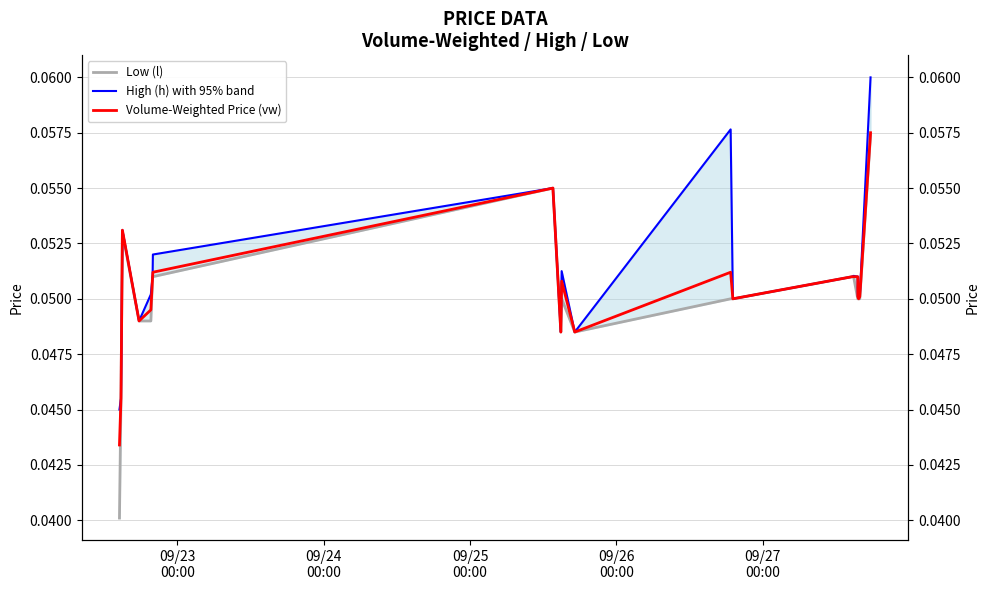

True or false: High (h) with 95% band and Low (l) intersect in this chart.

False